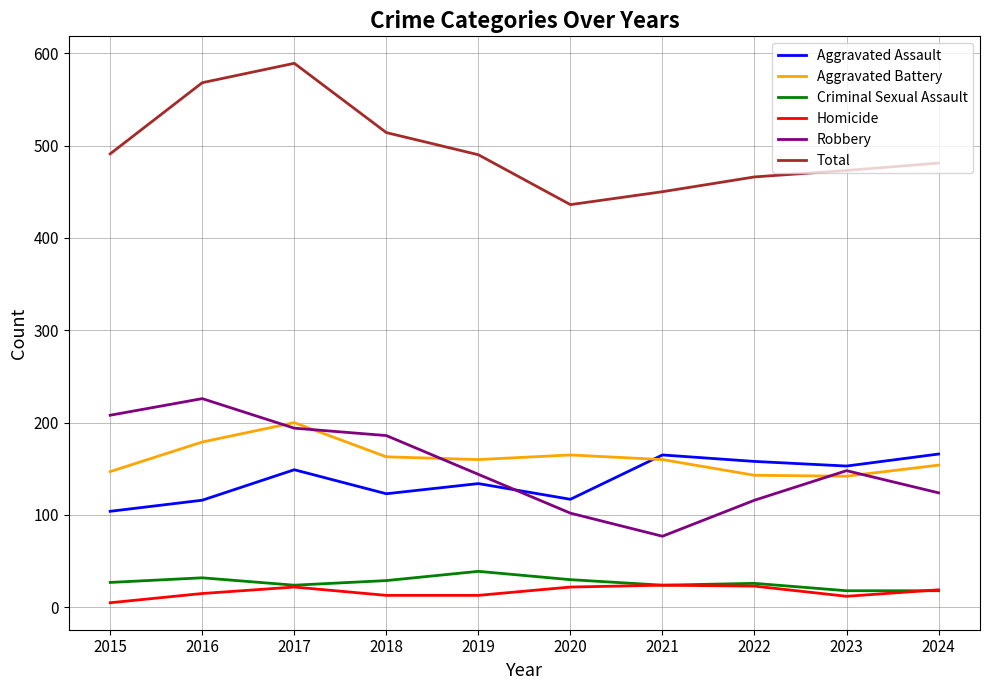

What is the total value across all series at 2020?

872